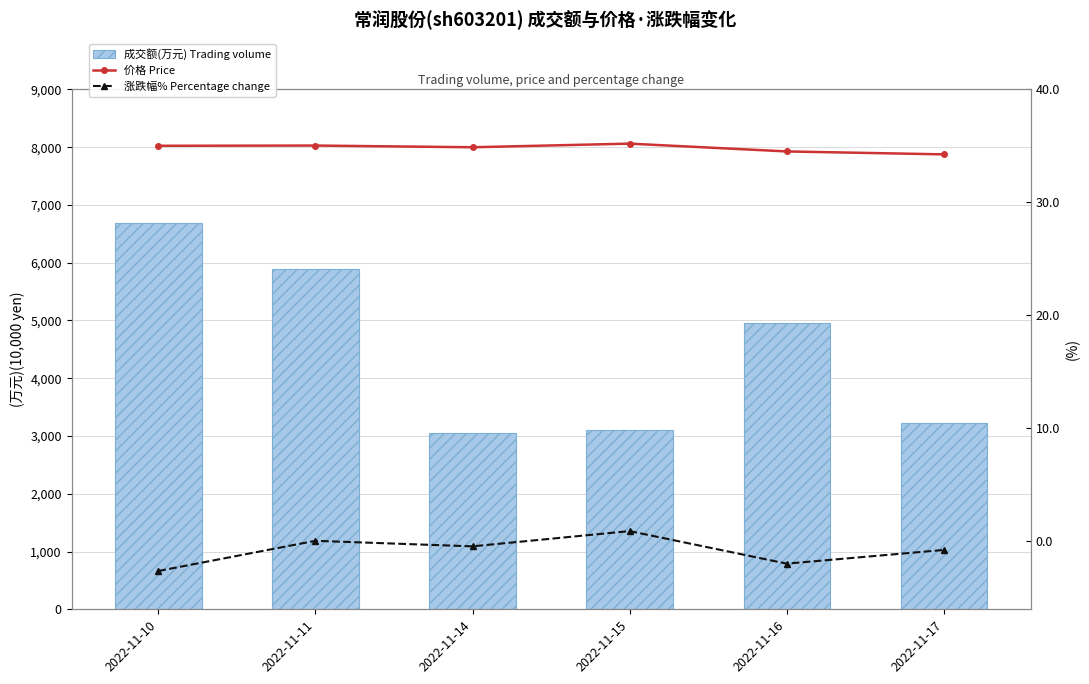

True or false: 价格 Price has a value of 18.5 at 2022-11-10.

False